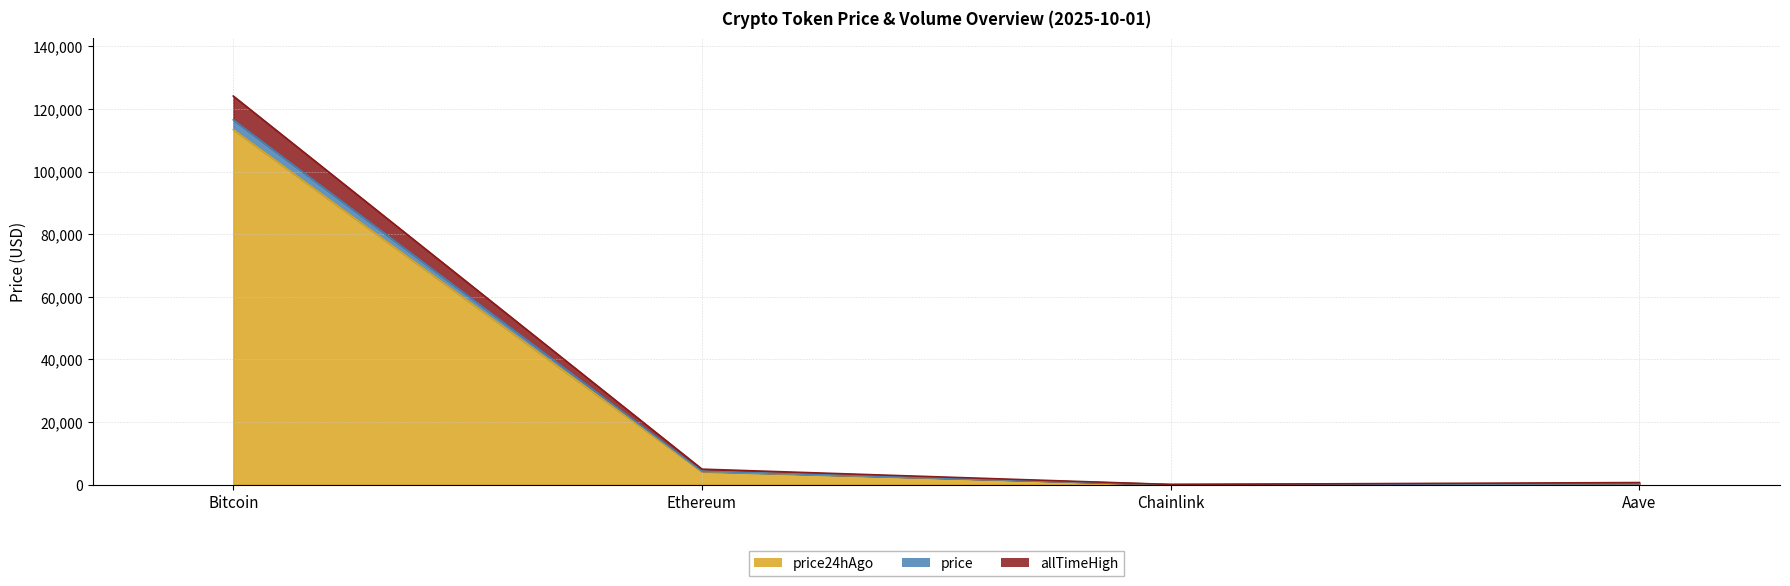

True or false: price24hAgo and price intersect in this chart.

False